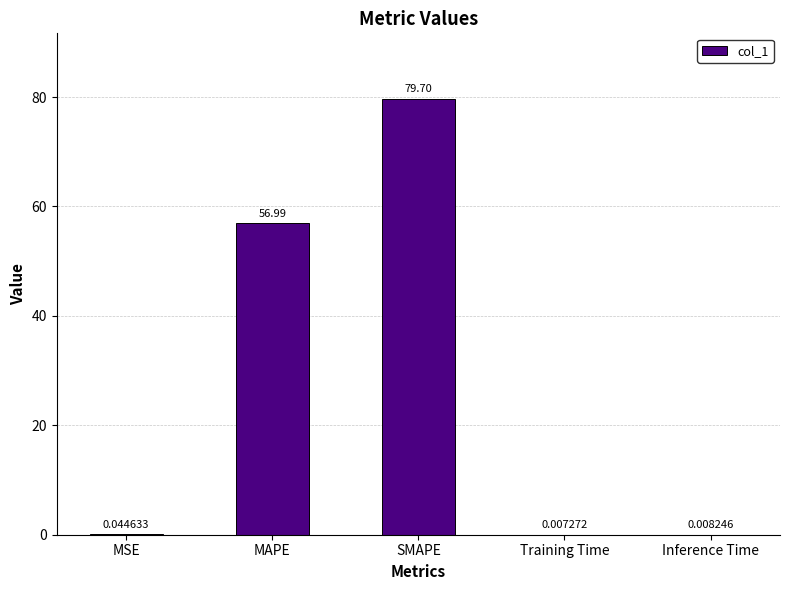

Which has a higher value, SMAPE or Inference Time?

SMAPE